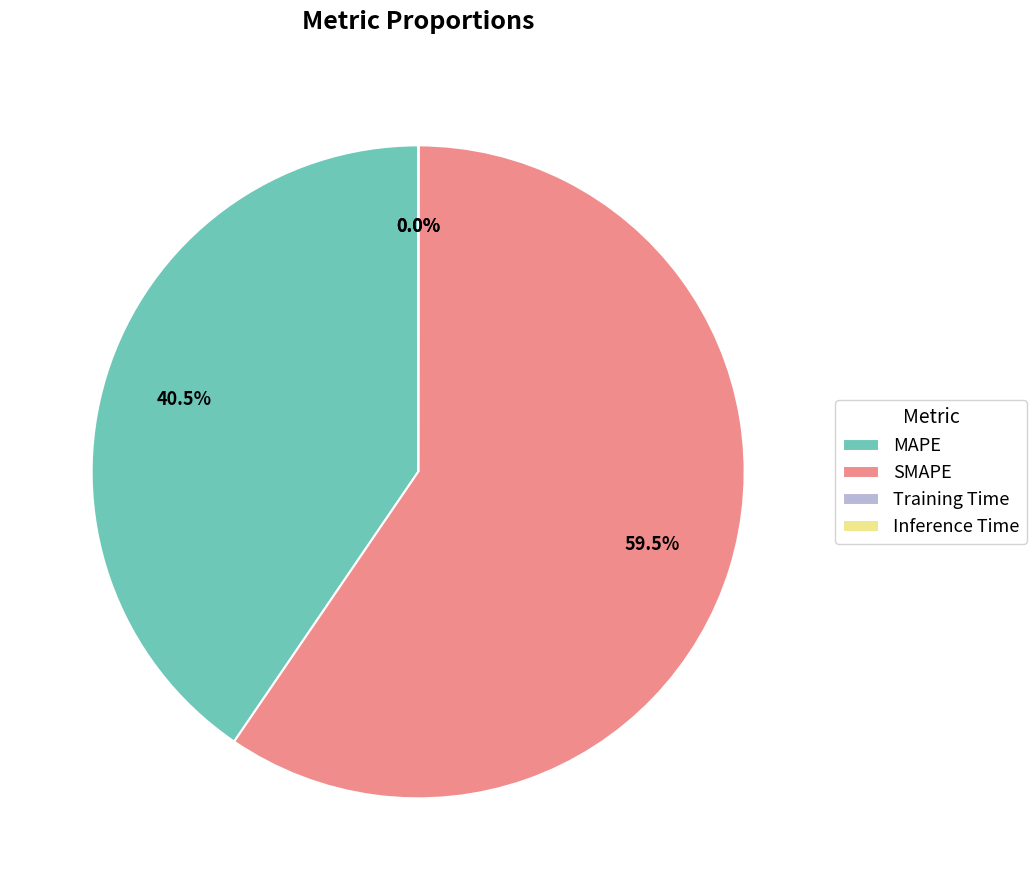

Which category has the biggest portion of the pie?

SMAPE